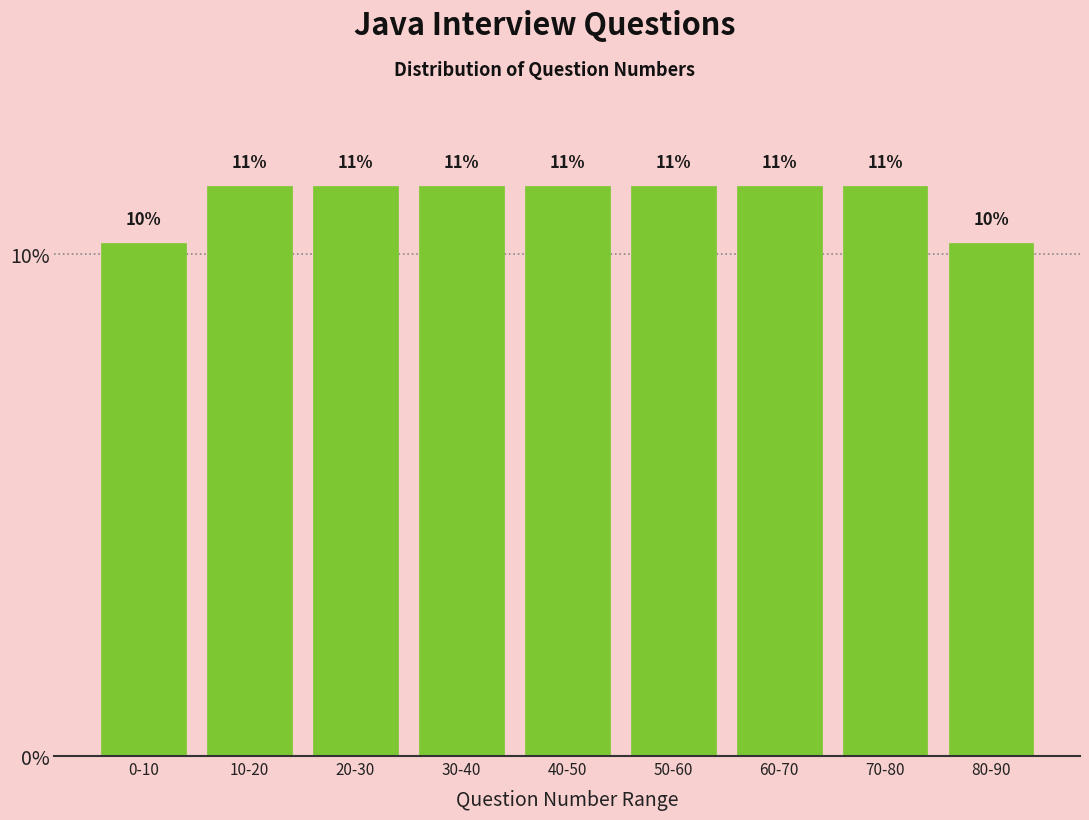

How many bars are there in total?

9